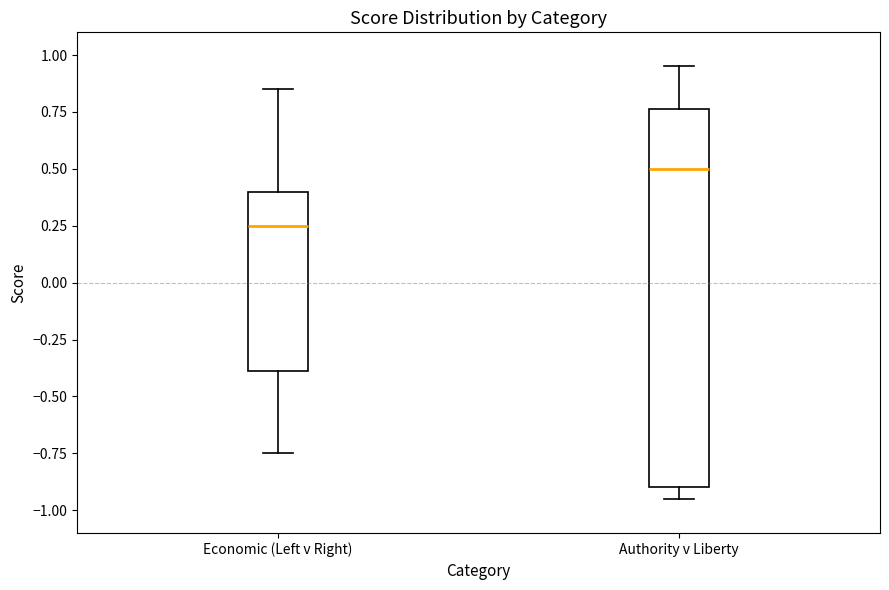

Where does the median line of the box for Authority v Liberty sit on the y-axis? The values are not printed on the chart, so give them approximately, as read against the axis.

0.50